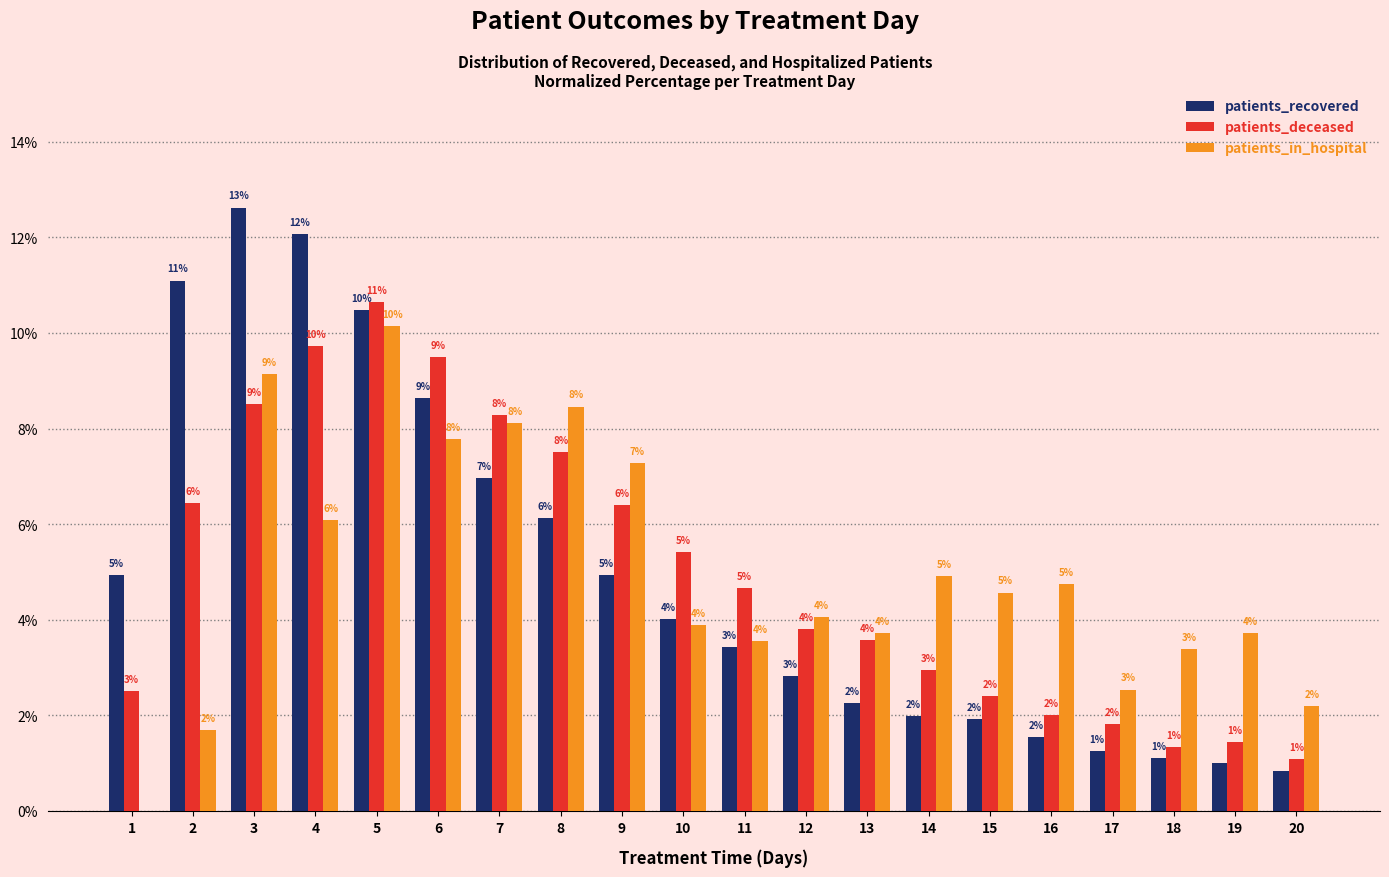

At which label does patients_deceased reach its peak?

5